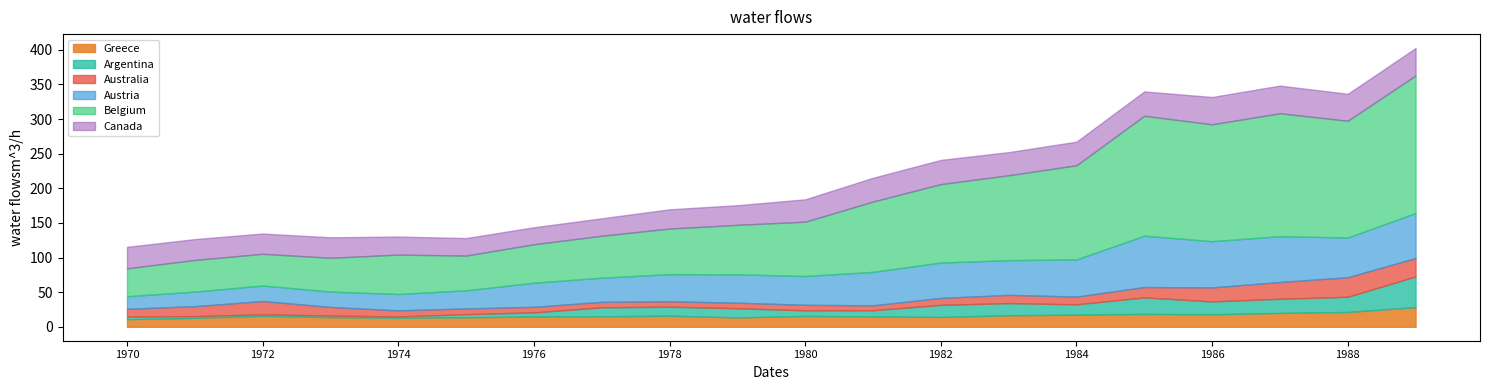

What is the sum of the Austria values at 1981 and 1970?

66.4